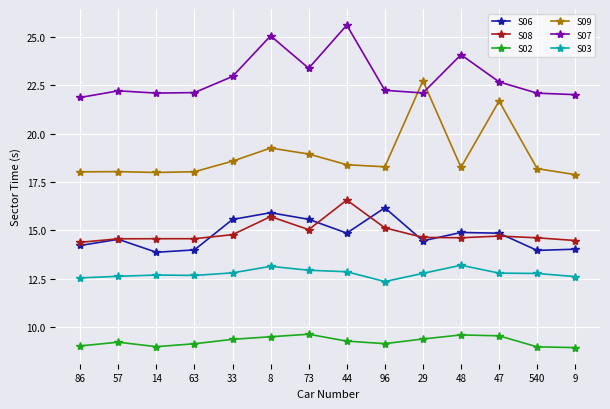

How many lines are shown in the chart?

6